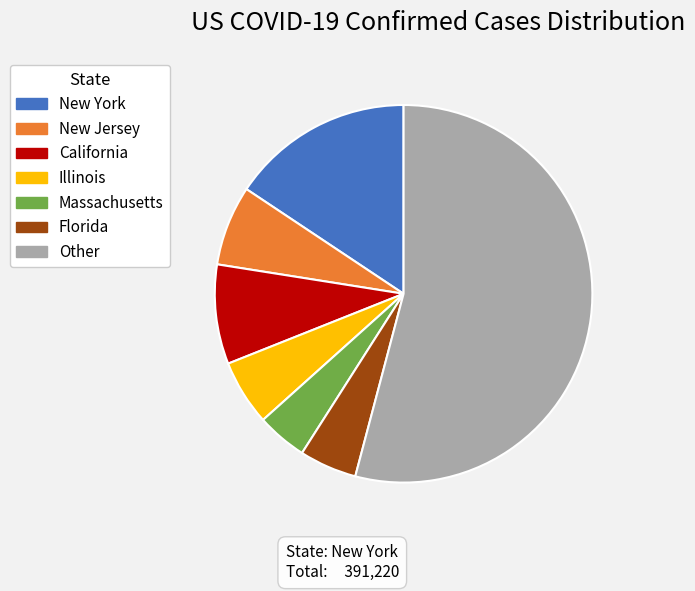

What is the ratio of the value at Other to the value at Illinois?

9.6